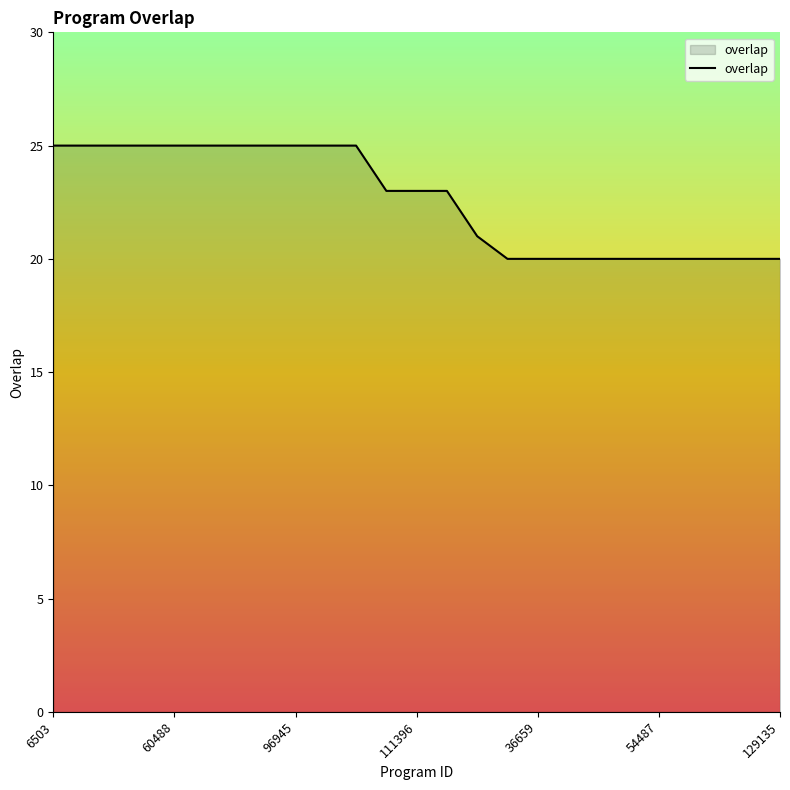

What is the maximum value shown in the chart?

25